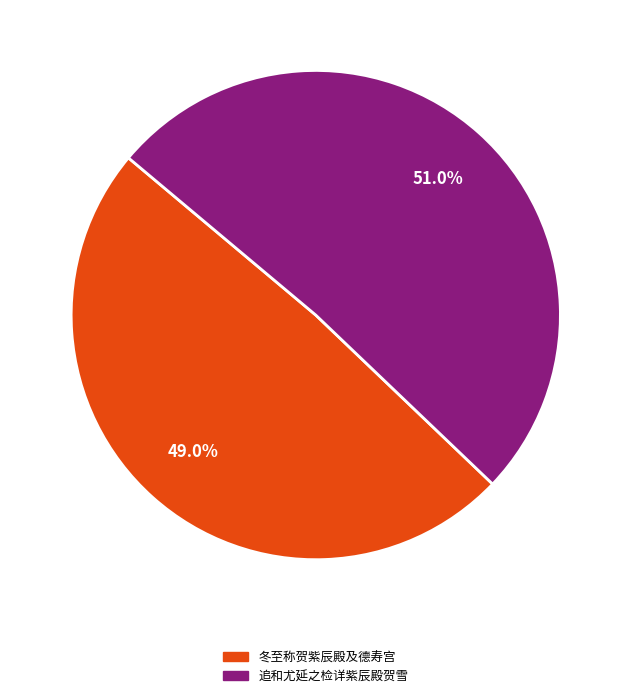

How many segments does this pie chart have?

2